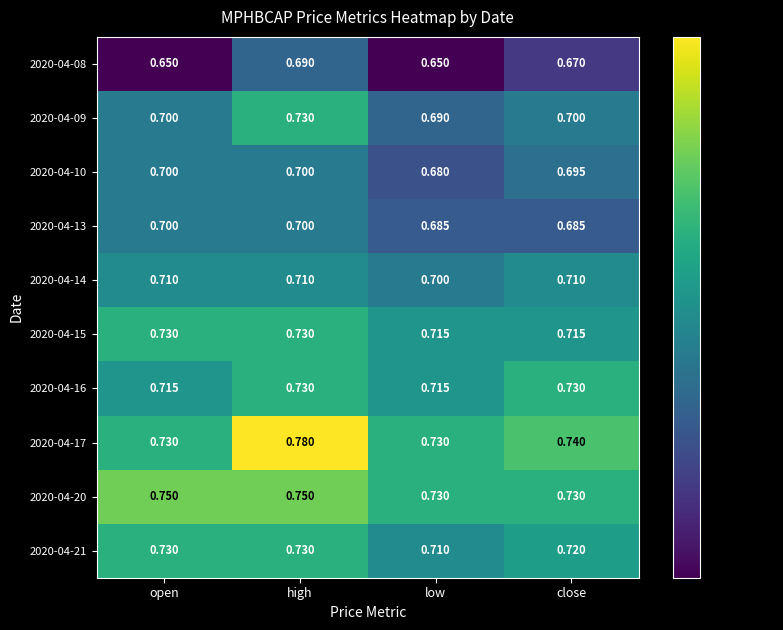

Which series has the largest range (max minus min)?

2020-04-17